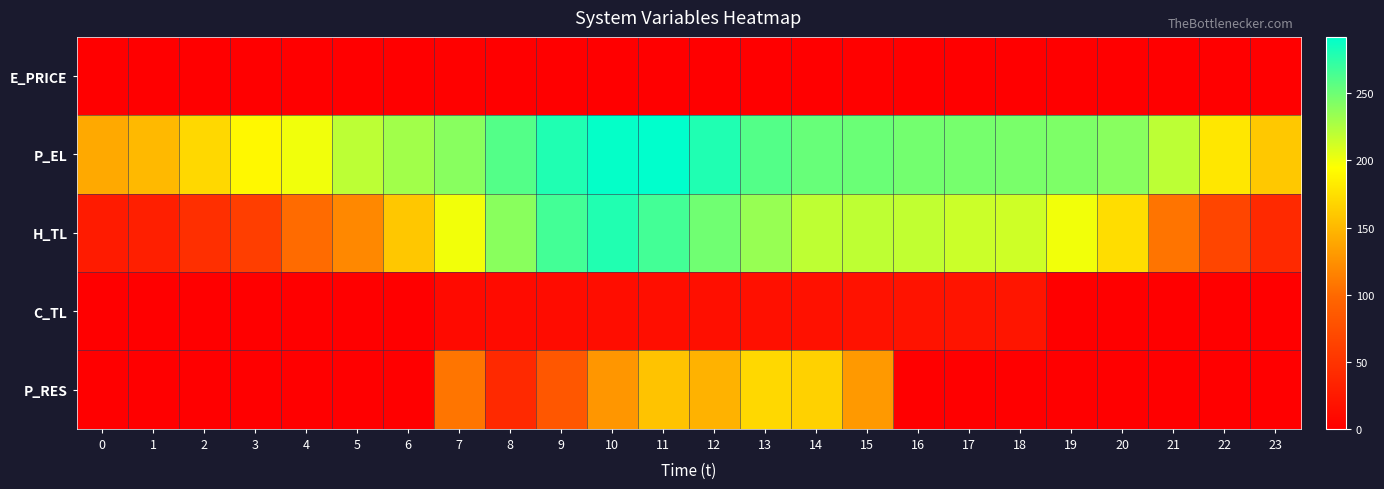

Reading left to right, extract all data points from this chart.

E_PRICE: 0=0.4	1=0.3	2=0.2	3=0.5	4=0.4	5=0.5	6=0.8	7=1.3	8=1.1	9=1.1	10=0.5	11=1.0	12=0.7	13=0.7	14=0.7	15=1.2	16=1.1	17=1.1	18=1.1	19=1.1	20=0.8	21=0.7	22=0.4	23=0.4
P_EL: 0=140.0	1=150.1	2=170.0	3=190.0	4=200.0	5=220.0	6=230.0	7=240.0	8=260.0	9=280.0	10=290.0	11=292.0	12=280.0	13=260.0	14=252.4	15=251.2	16=247.9	17=246.4	18=245.6	19=244.0	20=240.0	21=220.0	22=180.0	23=160.0
H_TL: 0=26.6	1=30.6	2=45.2	3=59.9	4=101.1	5=119.7	6=159.6	7=199.5	8=239.4	9=266.0	10=279.4	11=266.0	12=248.8	13=234.1	14=219.5	15=219.5	16=218.2	17=214.2	18=212.9	19=199.6	20=172.9	21=106.4	22=66.5	23=39.9
C_TL: 0=0.0	1=0.0	2=0.0	3=0.0	4=0.0	5=0.0	6=0.0	7=10.0	8=11.0	9=12.0	10=13.0	11=14.0	12=15.0	13=16.0	14=17.0	15=18.0	16=19.0	17=20.0	18=21.0	19=0.0	20=0.0	21=0.0	22=0.0	23=0.0
P_RES: 0=0.0	1=0.0	2=0.0	3=0.0	4=0.0	5=0.0	6=0.0	7=107.6	8=39.7	9=83.6	10=128.2	11=156.4	12=145.7	13=170.1	14=165.7	15=130.3	16=0.0	17=0.0	18=0.0	19=0.0	20=0.0	21=0.0	22=0.0	23=0.0